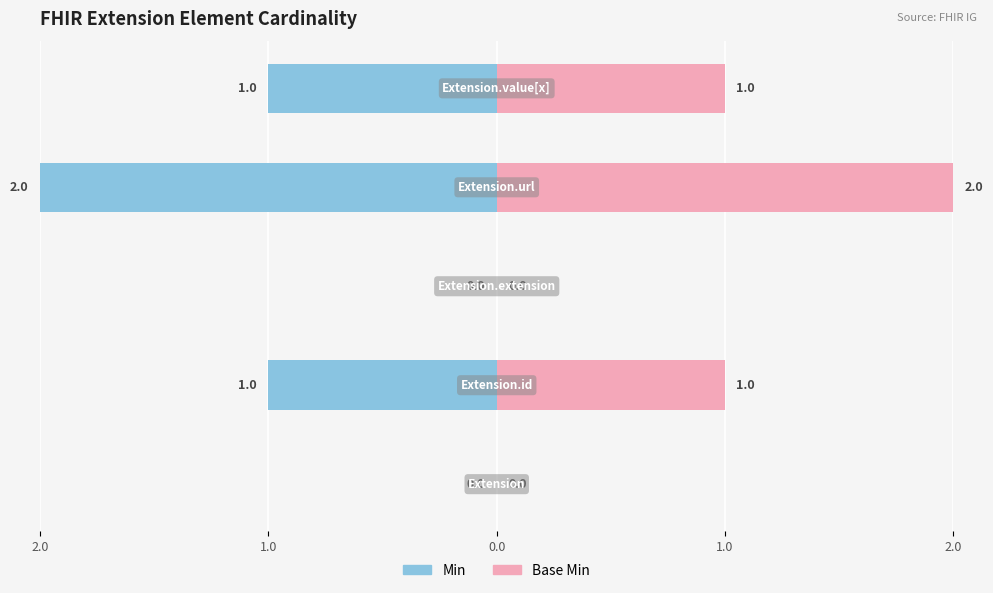

At Extension, list the series in order from smallest to largest.

Min, Base Min